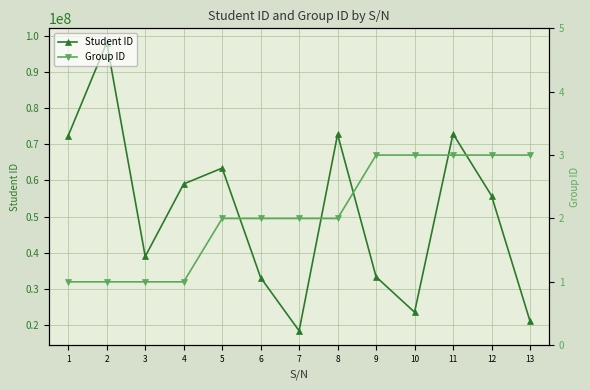

Reading left to right, list all the values displayed in this chart.

Student ID: 1=72437270	2=98188097	3=38935760	4=59046187	5=63431752	6=33065378	7=18322583	8=72792008	9=33298622	10=23490012	11=72934824	12=55786706	13=21034871
Group ID: 1=1	2=1	3=1	4=1	5=2	6=2	7=2	8=2	9=3	10=3	11=3	12=3	13=3